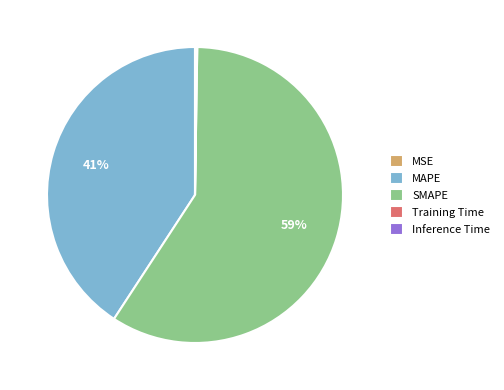

Which has a higher value, MAPE or SMAPE?

SMAPE